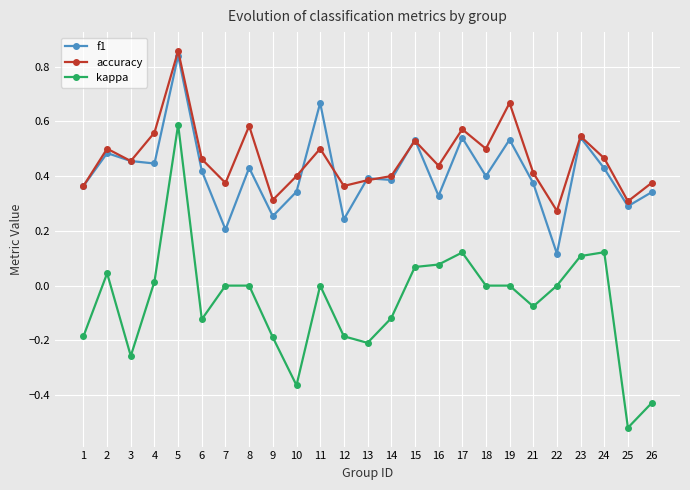

At which label does f1 reach its peak?

5